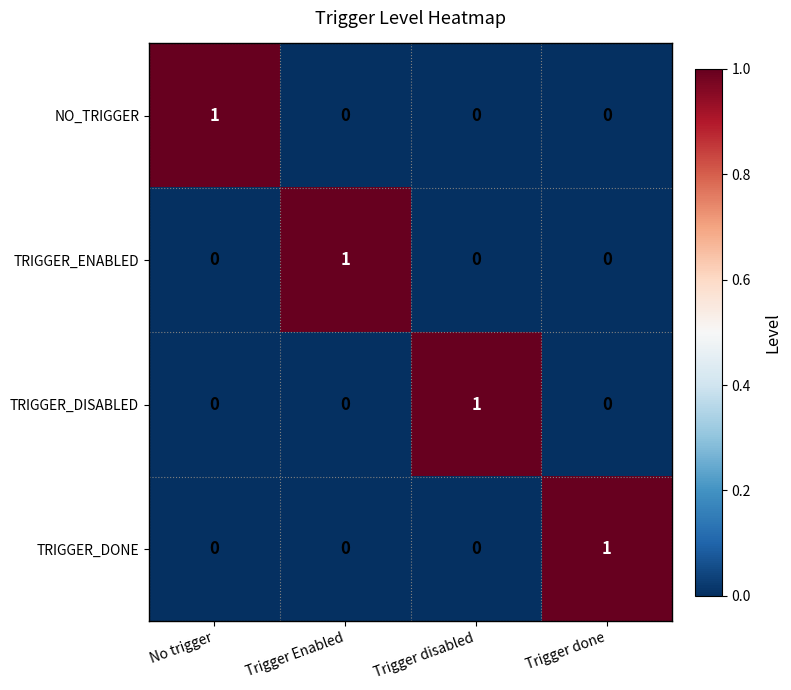

At how many categories does at least one series exceed 0?

4